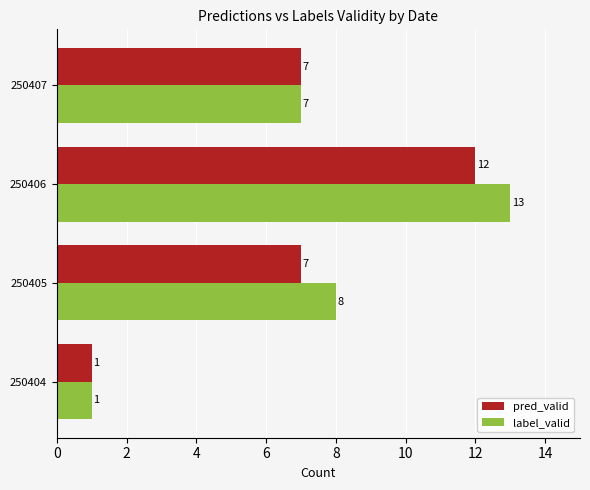

How many series are shown in this chart?

2